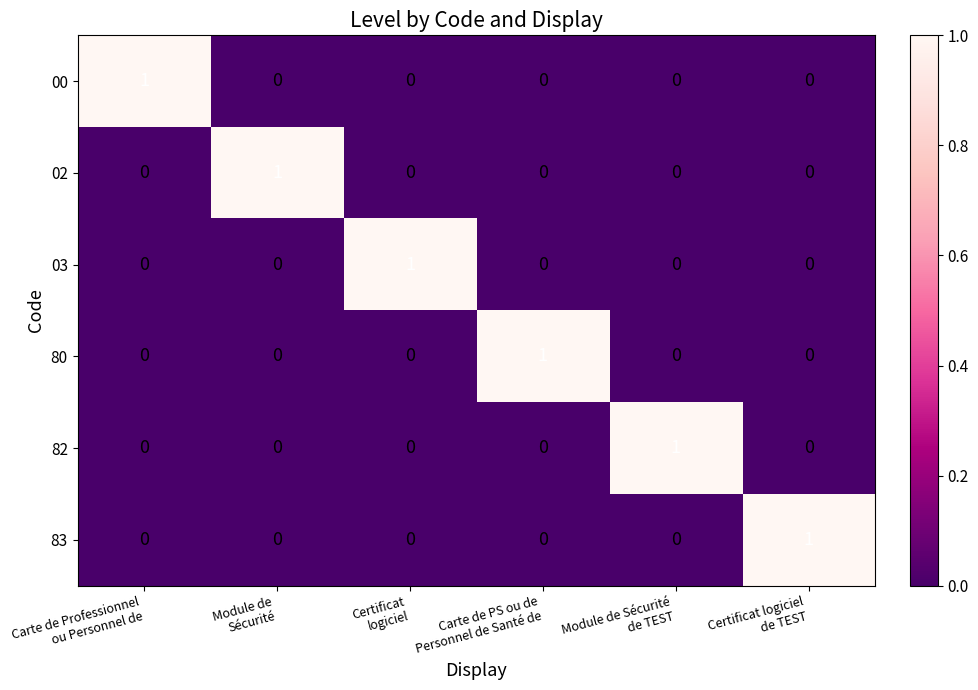

How many values in 02 are above zero?

1